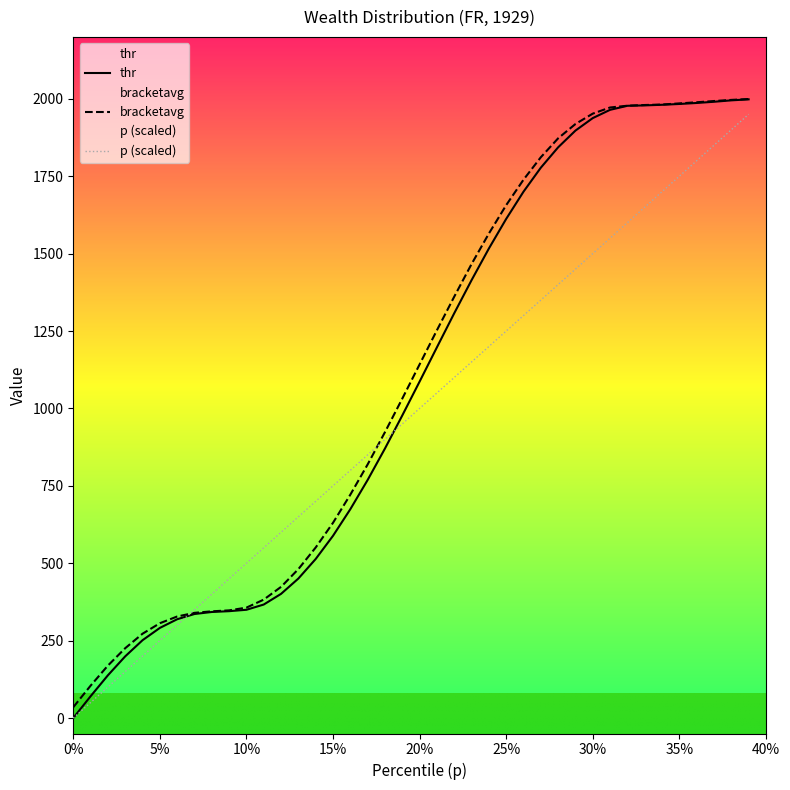

Count the number of data series in this chart.

3